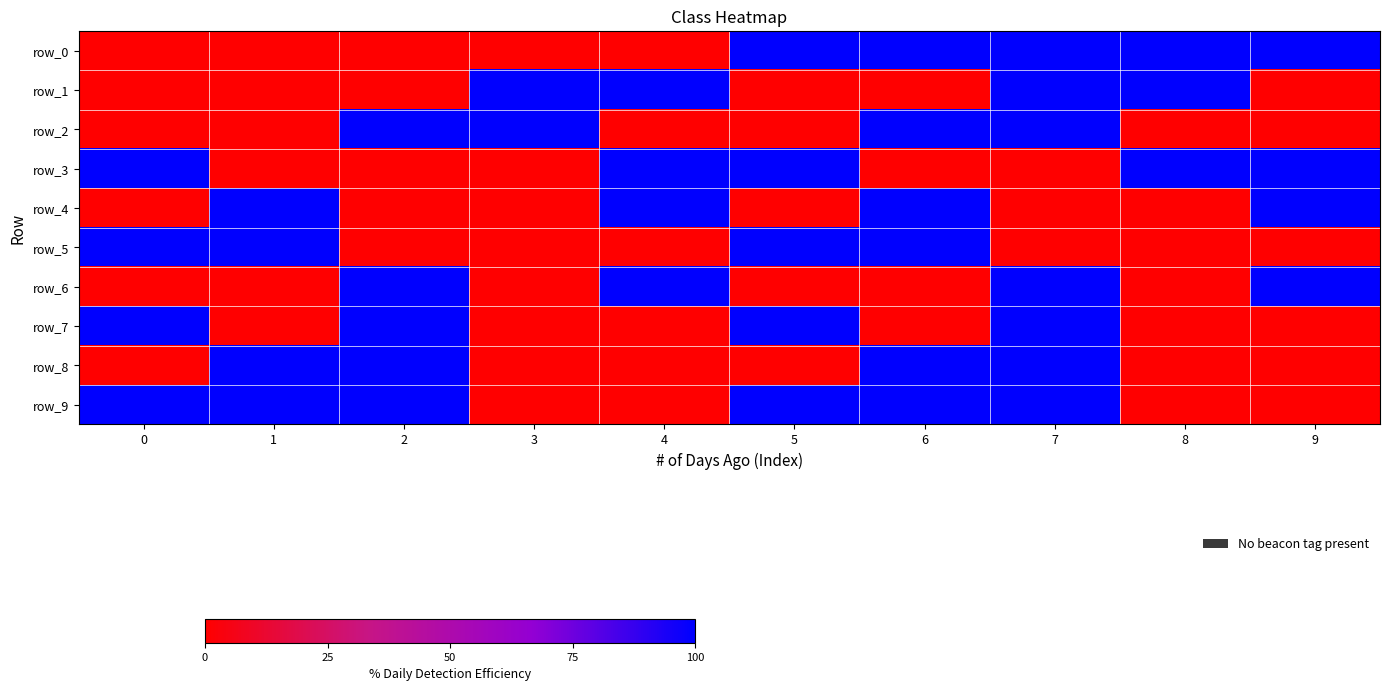

What is the highest value of the row_3 series?

100